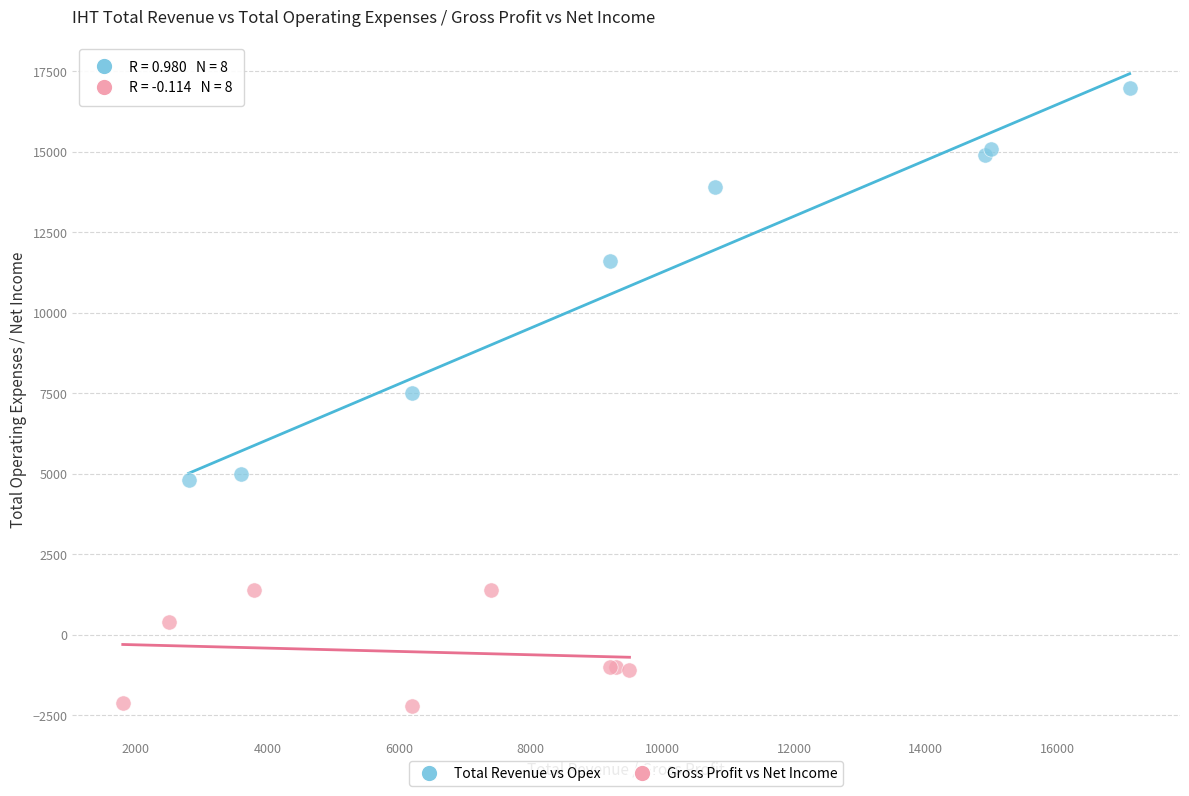

Which series has the widest spread of Y values?

Total Revenue vs Opex